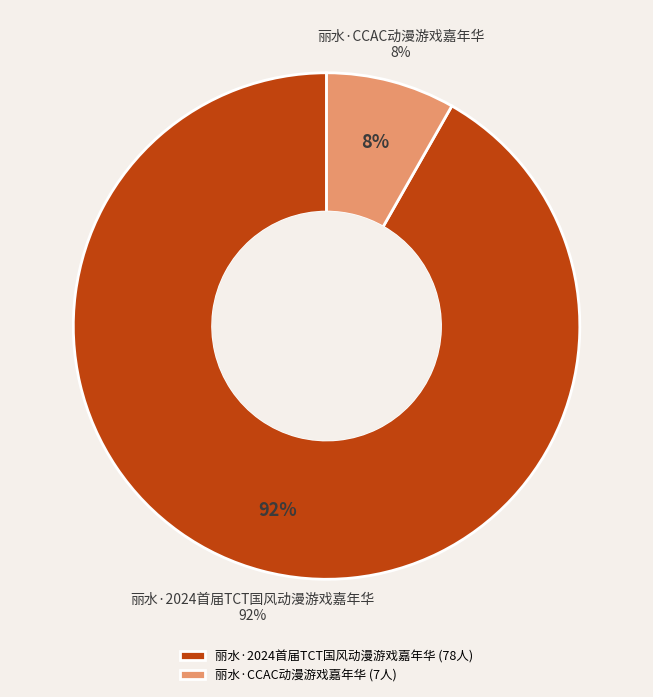

Is the sum of 丽水·2024首届TCT国风动漫游戏嘉年华 and 丽水·CCAC动漫游戏嘉年华 greater than half?

Yes